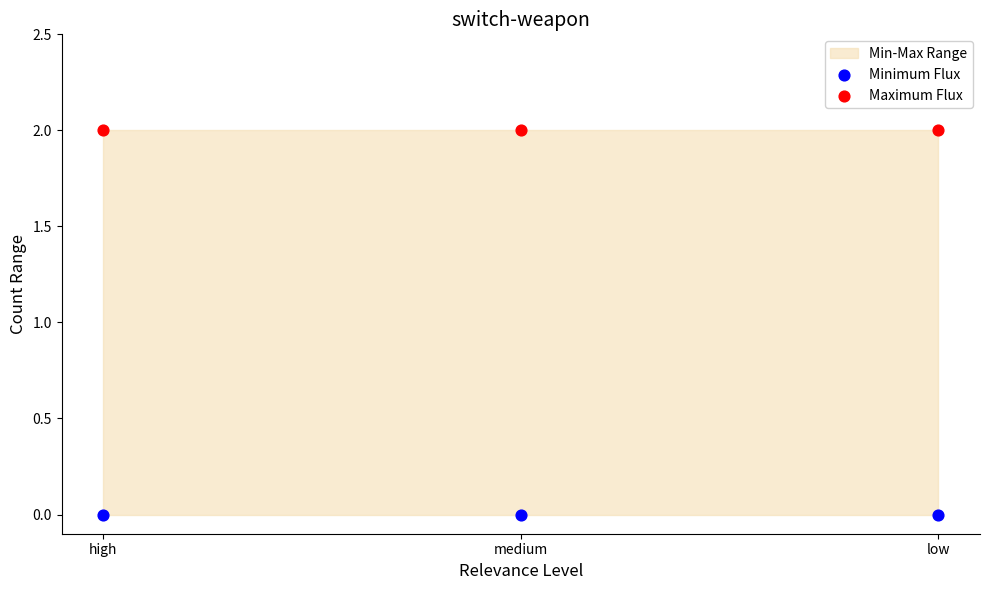

Which series contains the highest Y value?

Maximum Flux